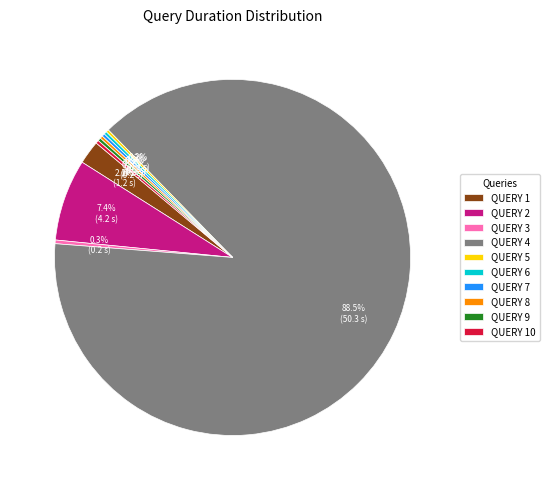

Does QUERY 4 represent more than half of the total?

Yes